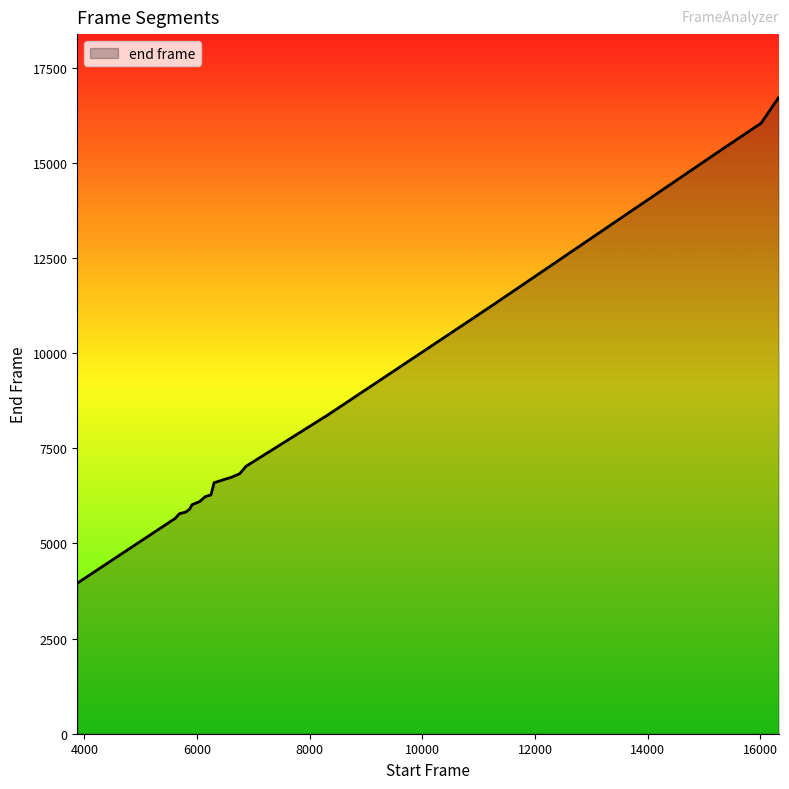

What is the difference between the maximum and minimum values?

12759